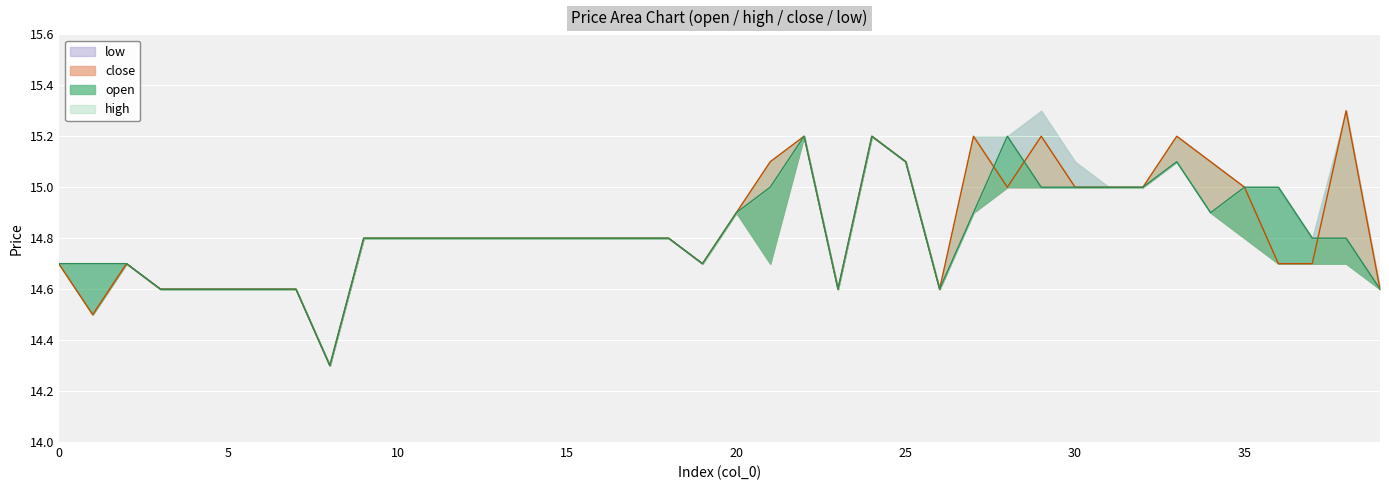

Which series has the largest total across all categories?

close